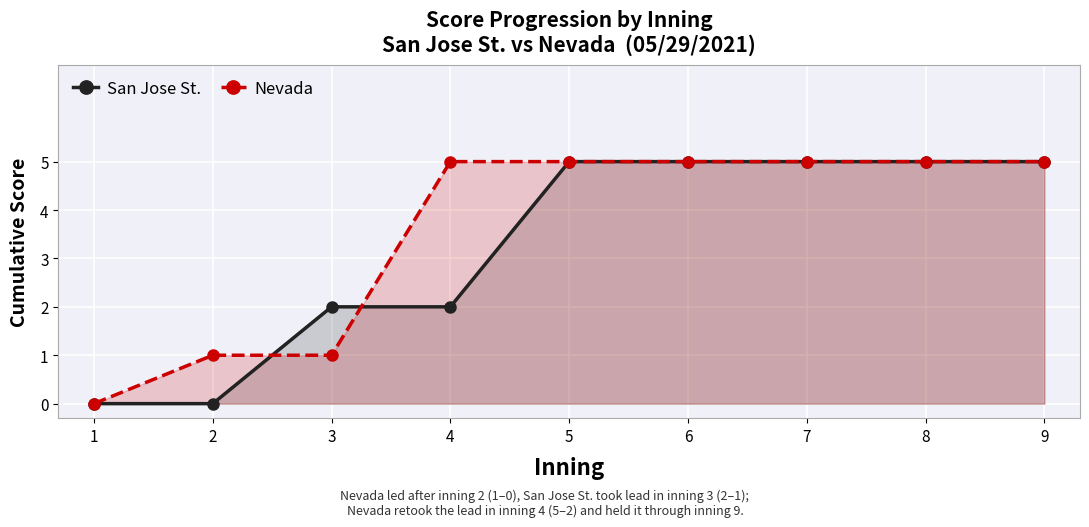

Reading left to right, list all the values displayed in this chart.

San Jose St.: 0	0	2	2	5	5	5	5	5
Nevada: 0	1	1	5	5	5	5	5	5